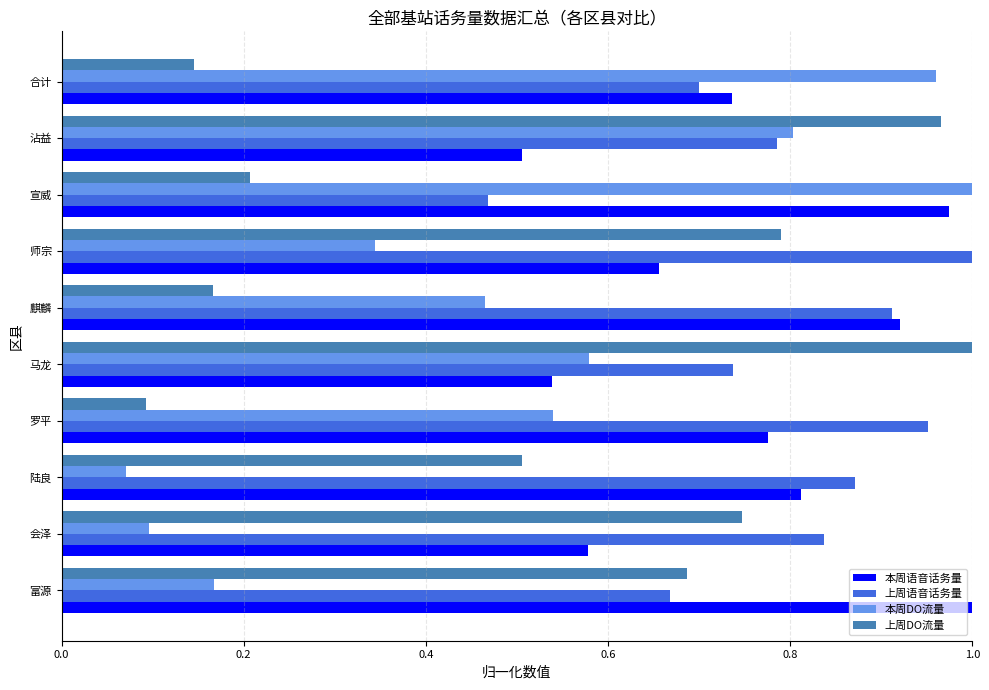

Rank the series at 马龙 from highest to lowest value.

上周DO流量, 上周语音话务量, 本周DO流量, 本周语音话务量